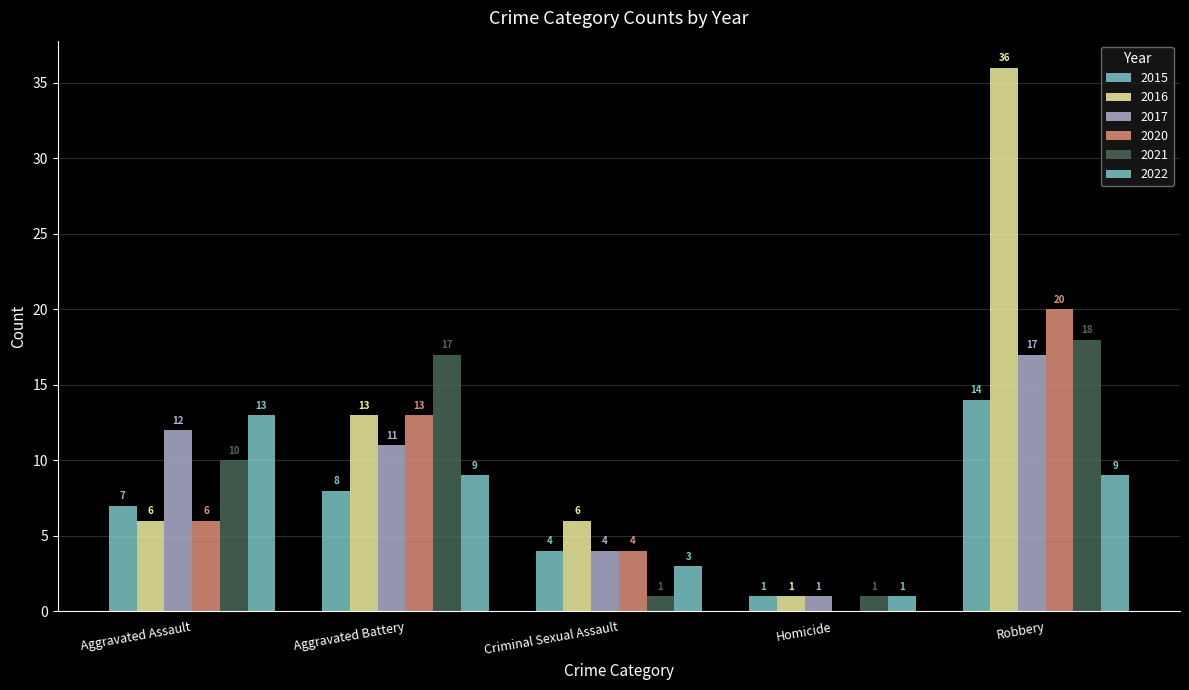

Is the value of 2016 at Criminal Sexual Assault greater than the value of 2022 at Robbery?

No